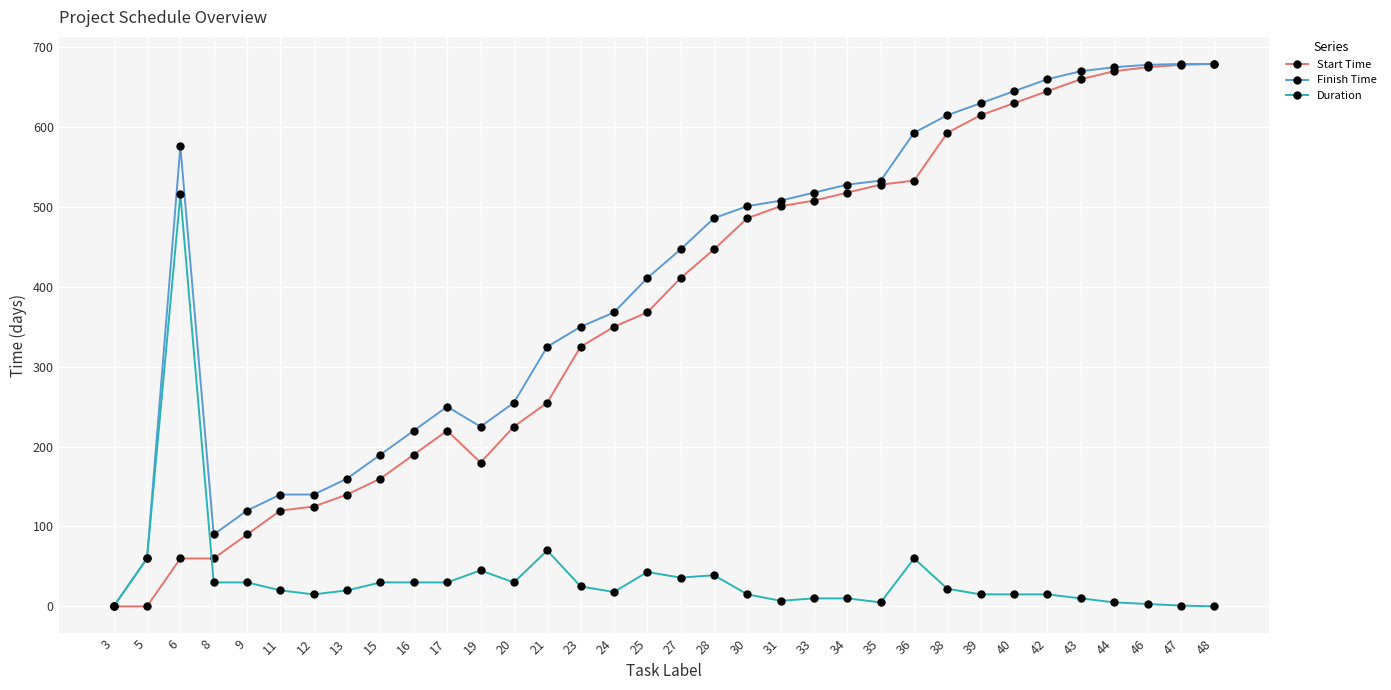

True or false: Start Time has more than 0 interior local peaks.

True